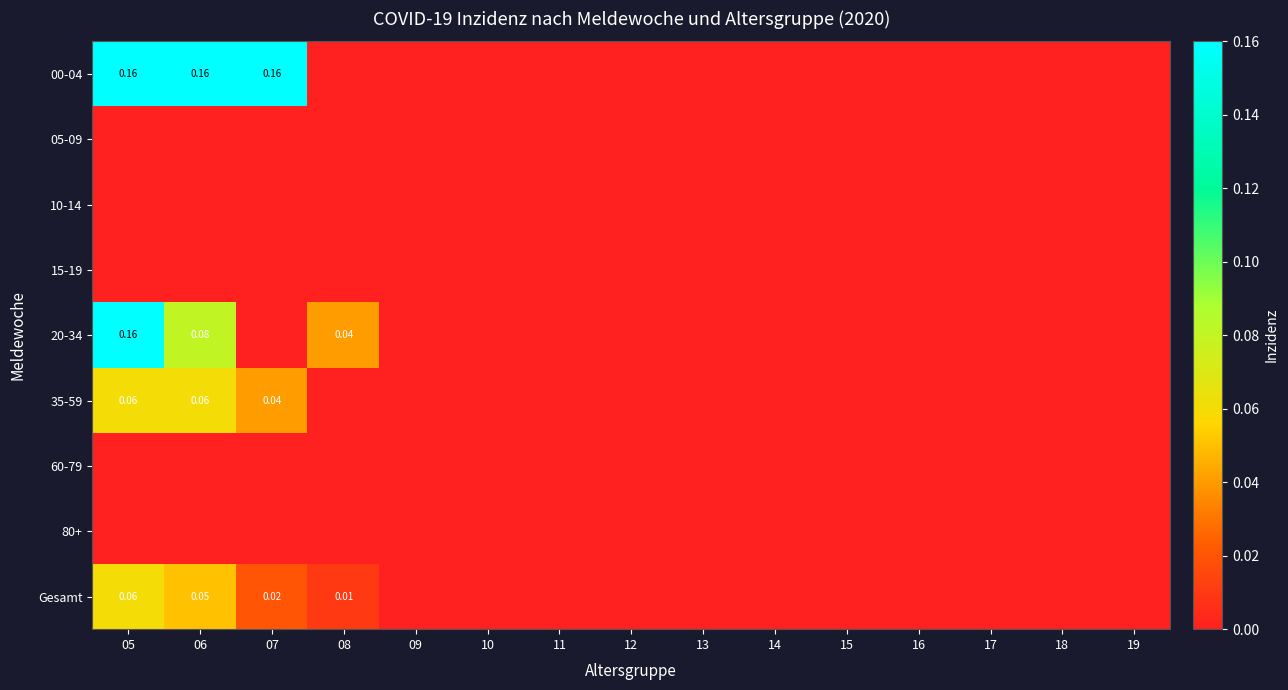

Which series has the largest total across all categories?

00-04